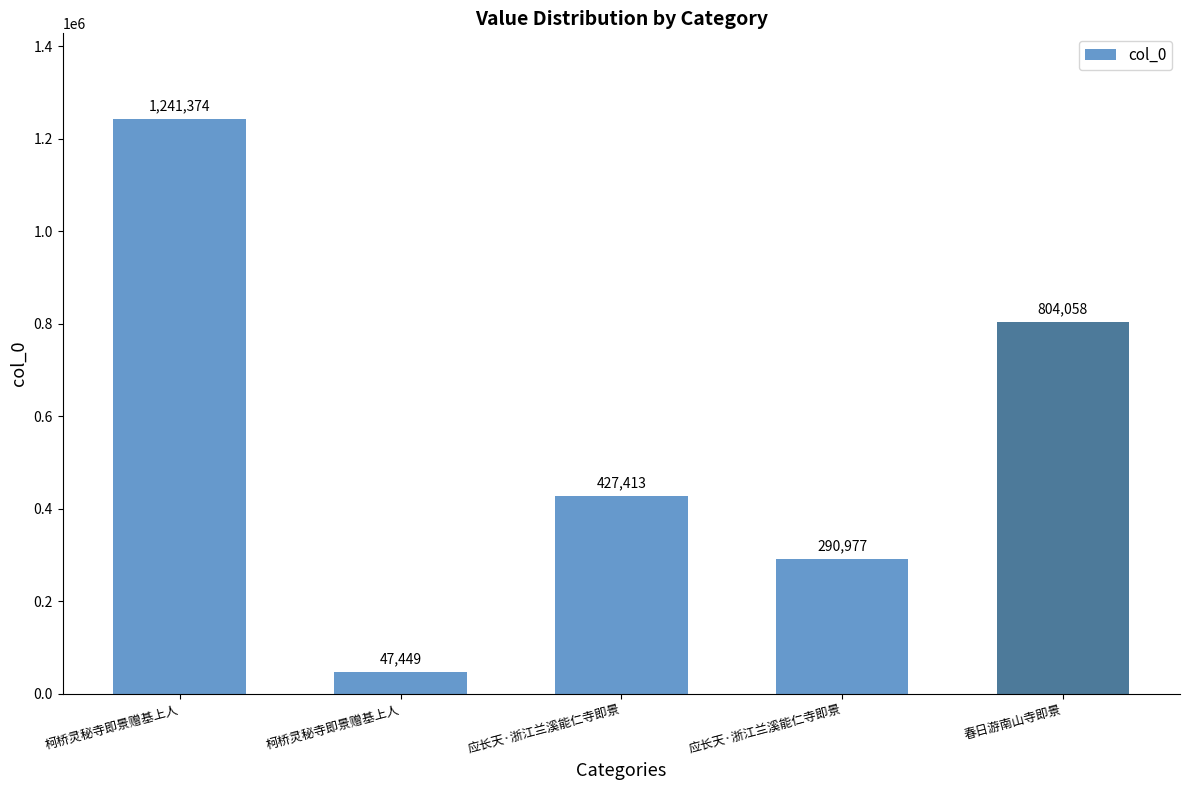

How many values are between 290977 and 804058?

3